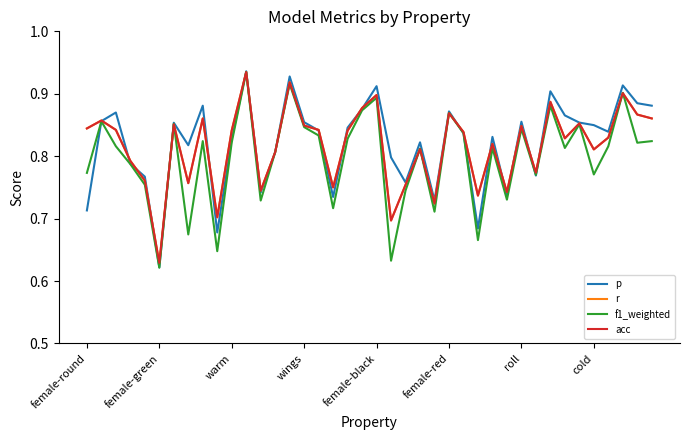

Where do p and f1_weighted first cross each other?

female-round and female-green